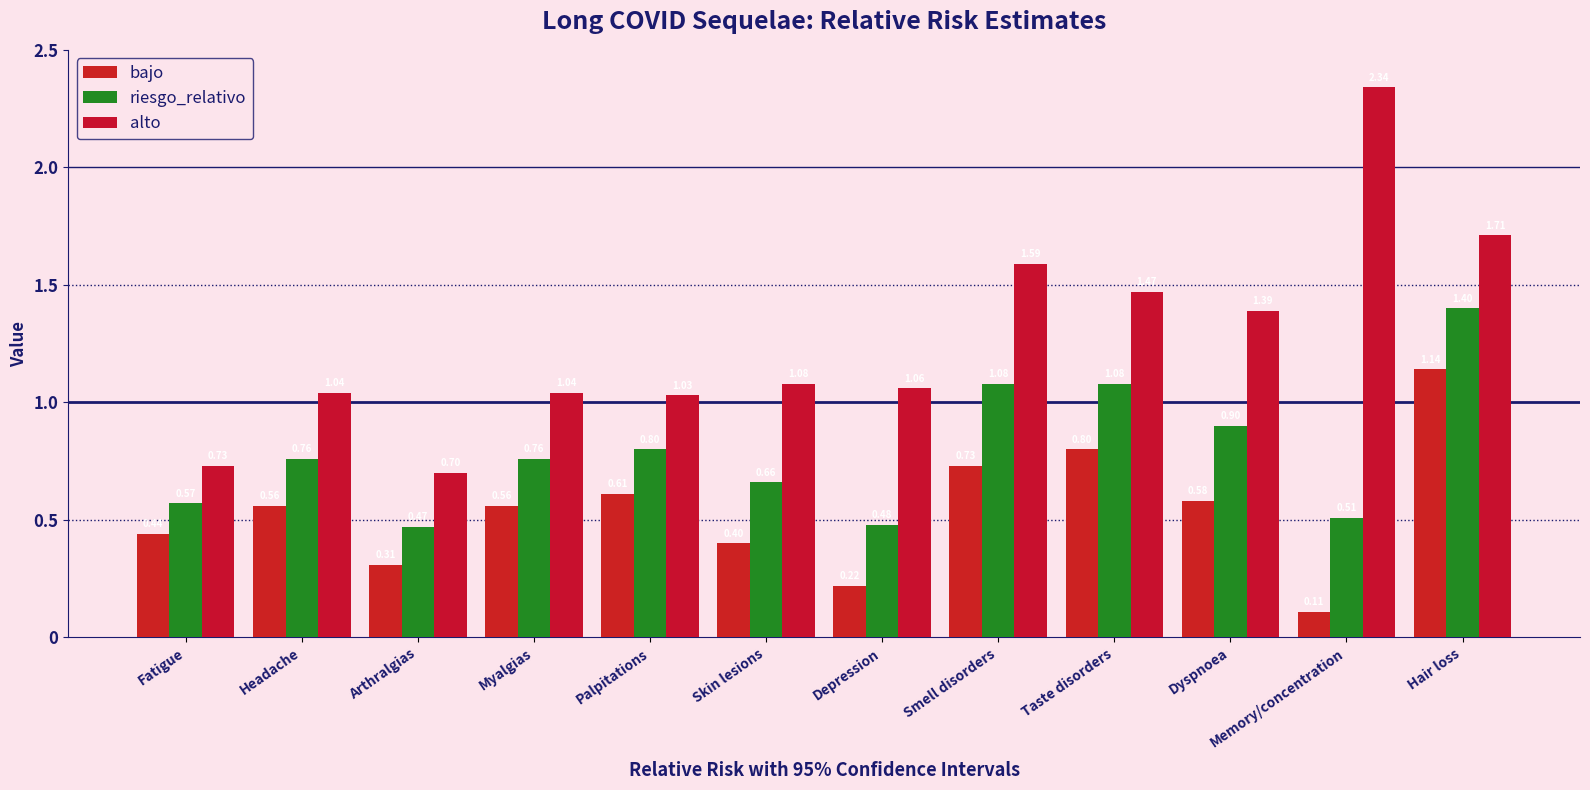

Count the number of data series in this chart.

3